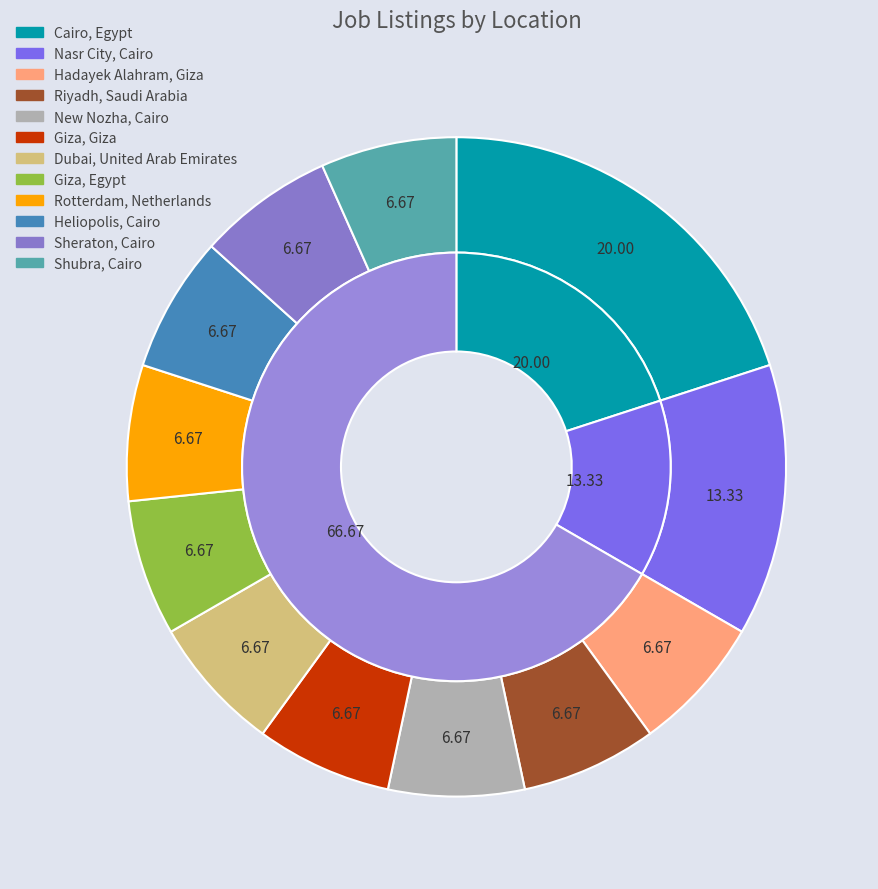

True or false: Dubai, United Arab Emirates accounts for 1% of the total.

False